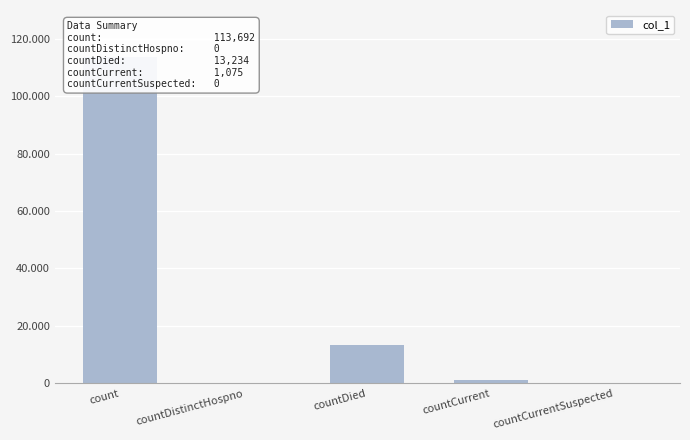

At which category does the chart reach its minimum across all series?

countDistinctHospno